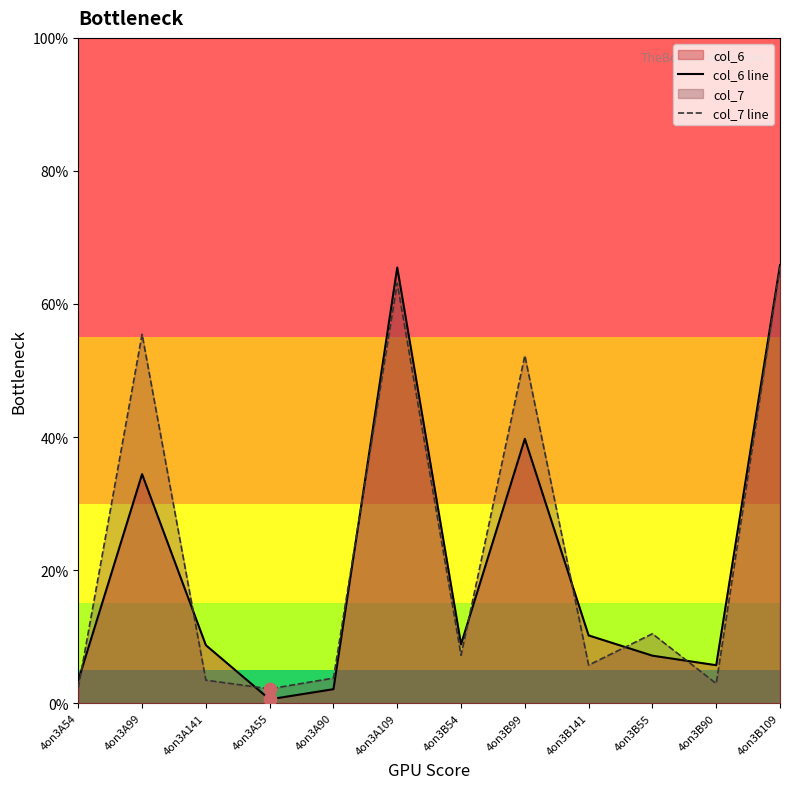

At how many categories does at least one series exceed 17?

4